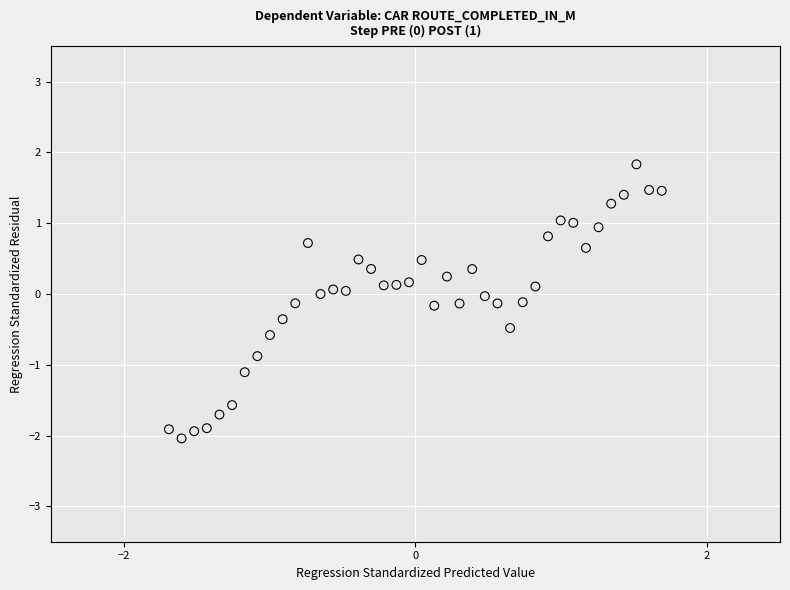

What is the range of Y values (max minus min)?

3.9